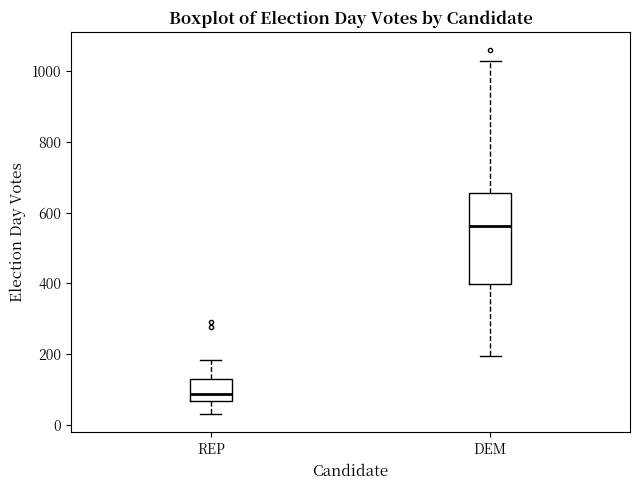

Reading left to right, read every box against the y-axis: the position of its median line, the range the box covers, and the ends of its whiskers. The values are not printed on the chart, so give them approximately, as read against the axis.

REP: median 80, box 60 to 140, whiskers 40 to 180
DEM: median 560, box 400 to 660, whiskers 200 to 1020